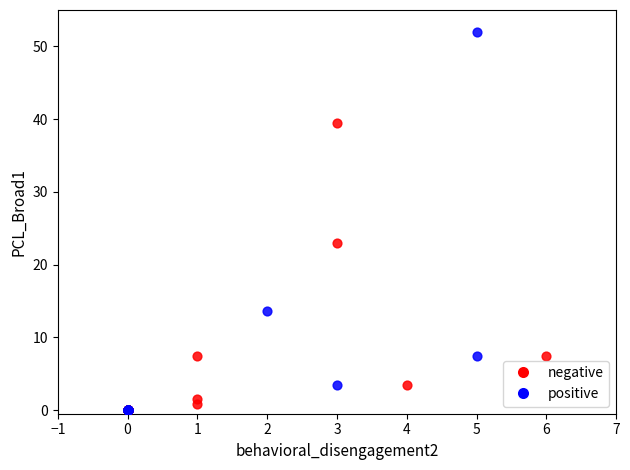

Which series has the largest Y range (max minus min)?

positive